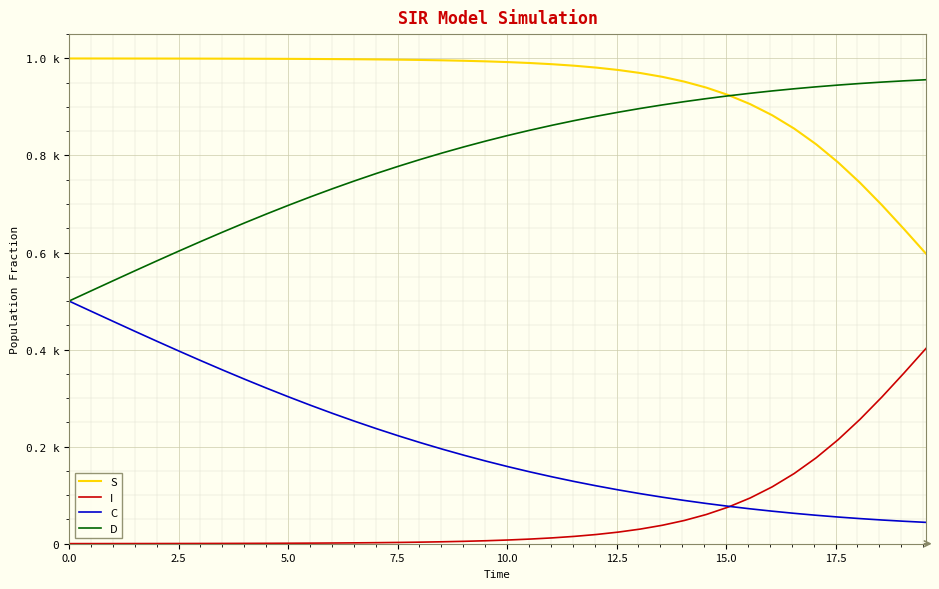

True or false: S has more than 1 points higher than both neighbors.

False